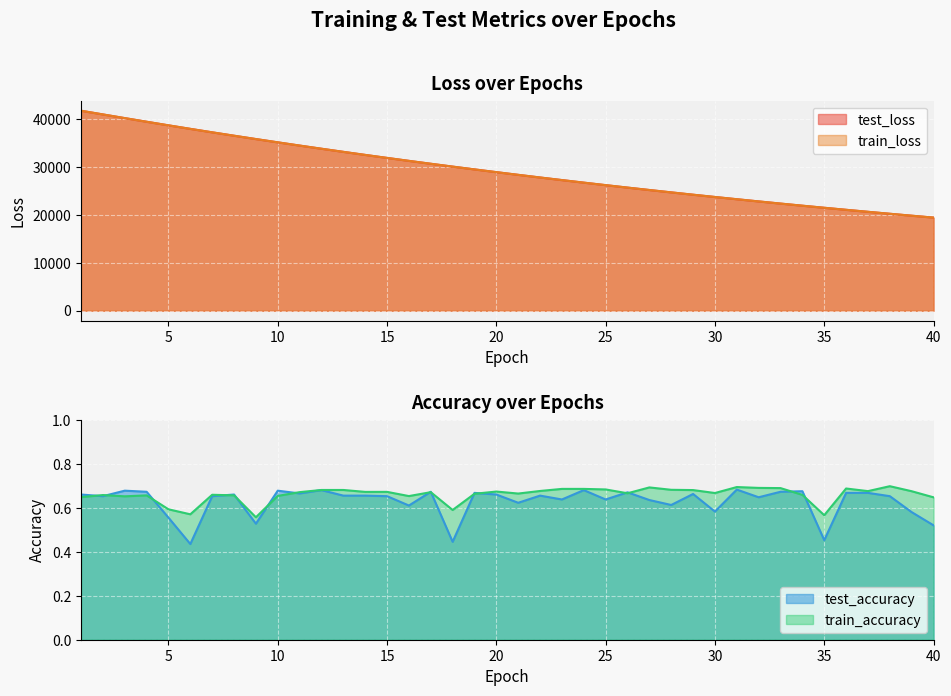

How many lines are shown in the chart?

4